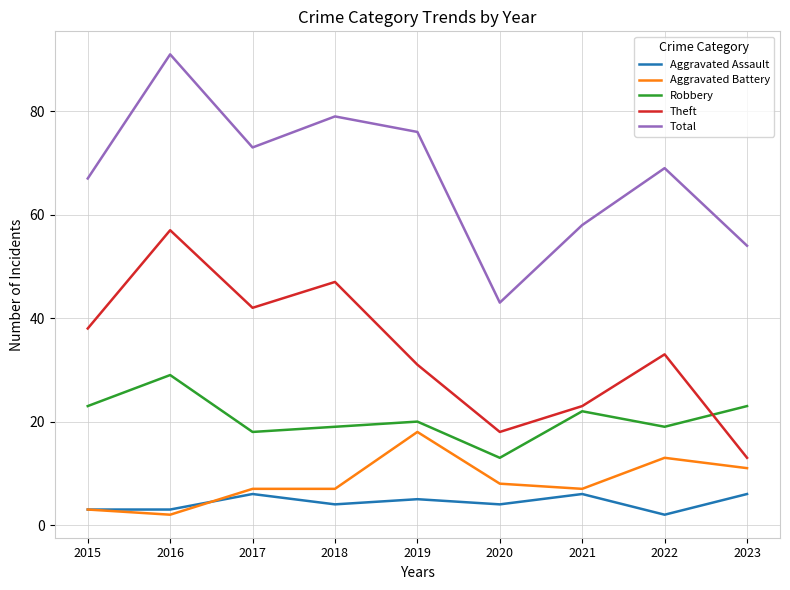

Which series has the widest spread of values?

Total